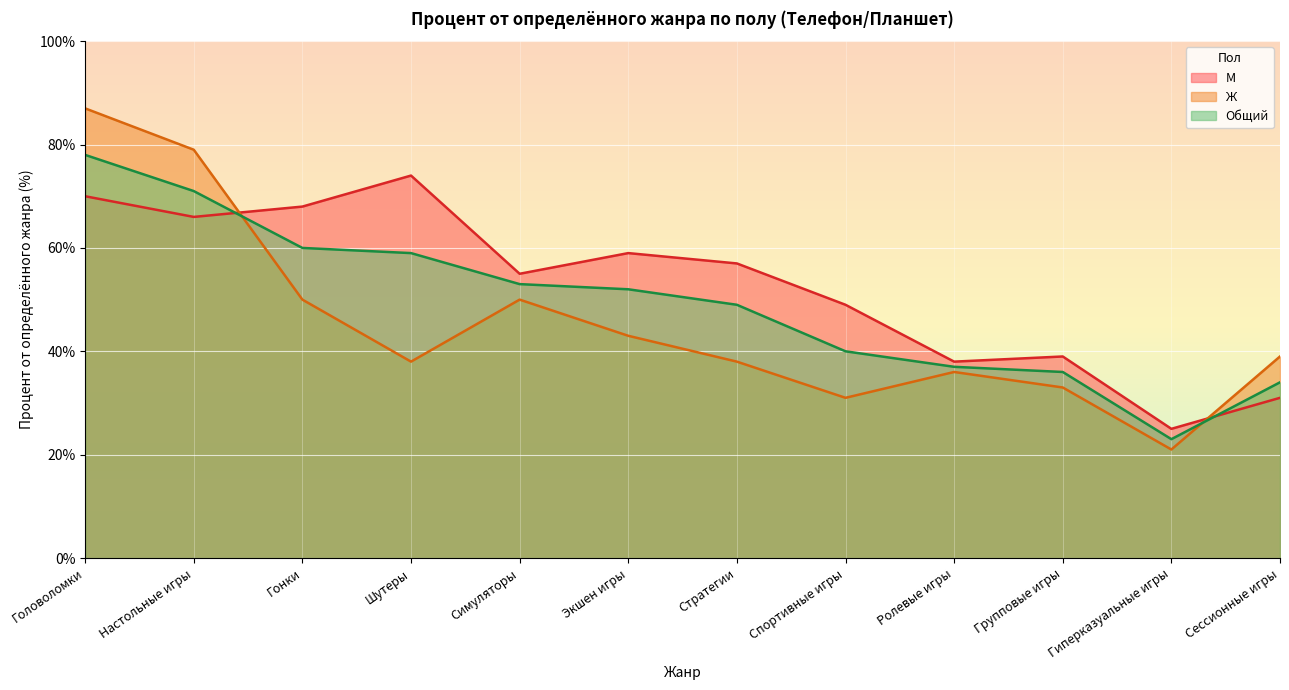

List the series in order of their overall mean, lowest first.

Ж, Общий, М